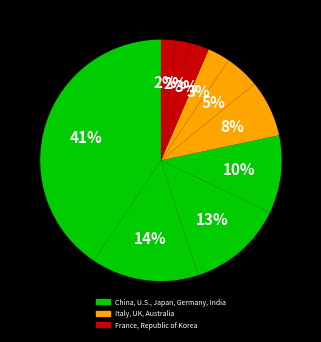

Count the number of slices in the pie.

10